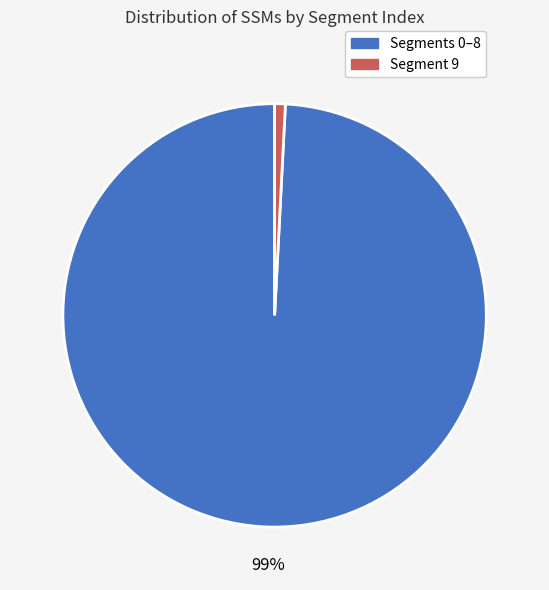

Is there a majority slice in this chart?

Yes